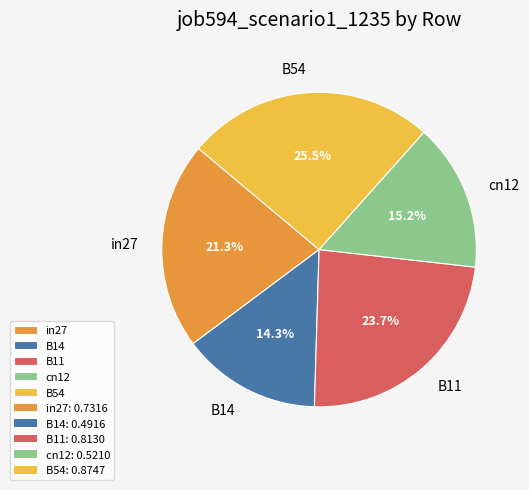

What is the largest slice in the pie chart?

B54